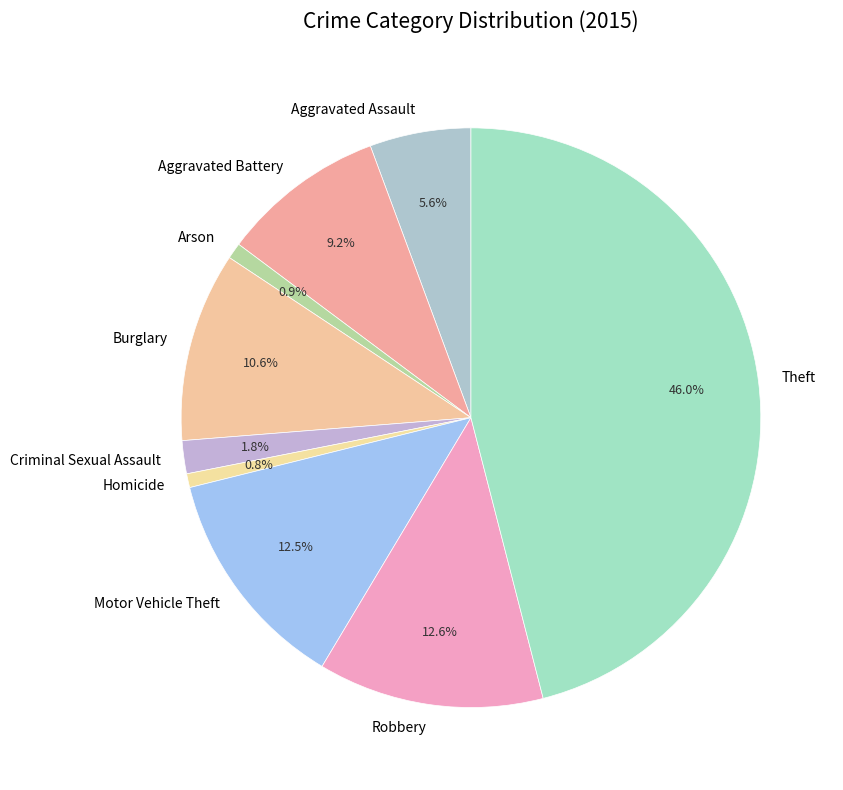

Does Motor Vehicle Theft represent more than half of the total?

No